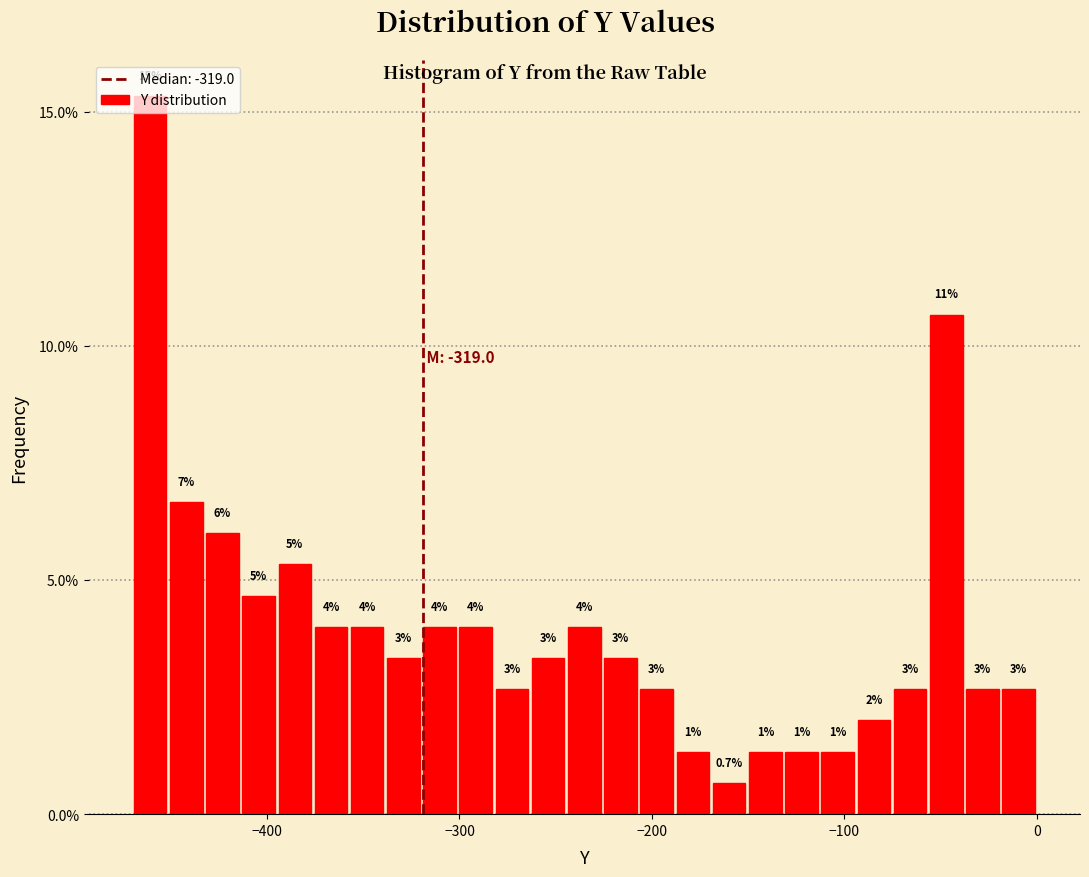

Around what value on the x-axis is the tallest bar? Give the approximate position of its centre, as read against the axis.

-460